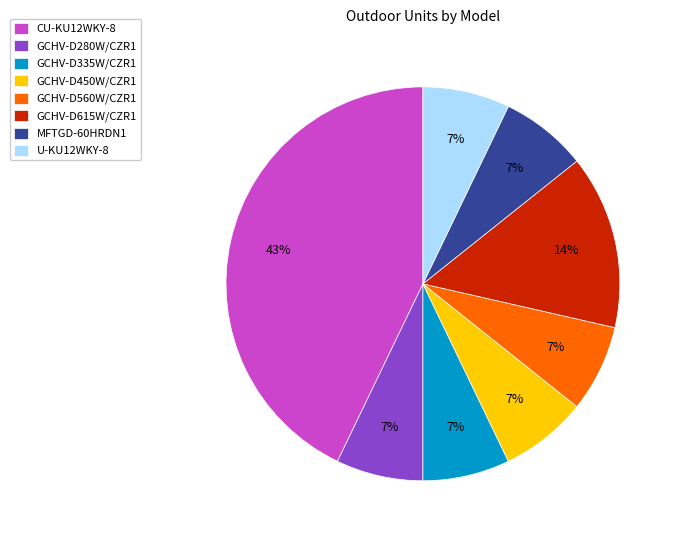

To the nearest percent, what is the combined percentage of U-KU12WKY-8 and GCHV-D615W/CZR1?

21%